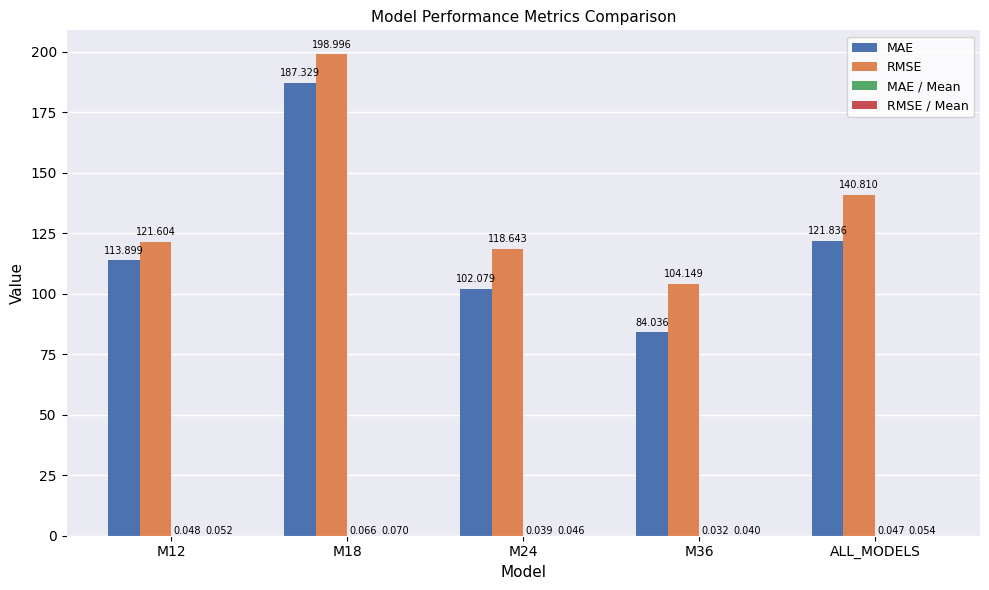

Is the value of RMSE at M36 greater than the value of MAE at M18?

No